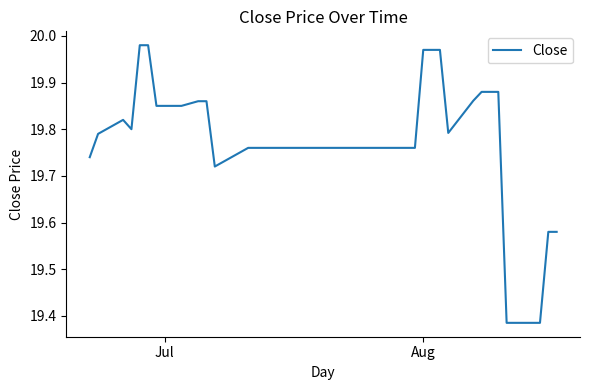

What is the difference between the maximum and minimum values?

0.6